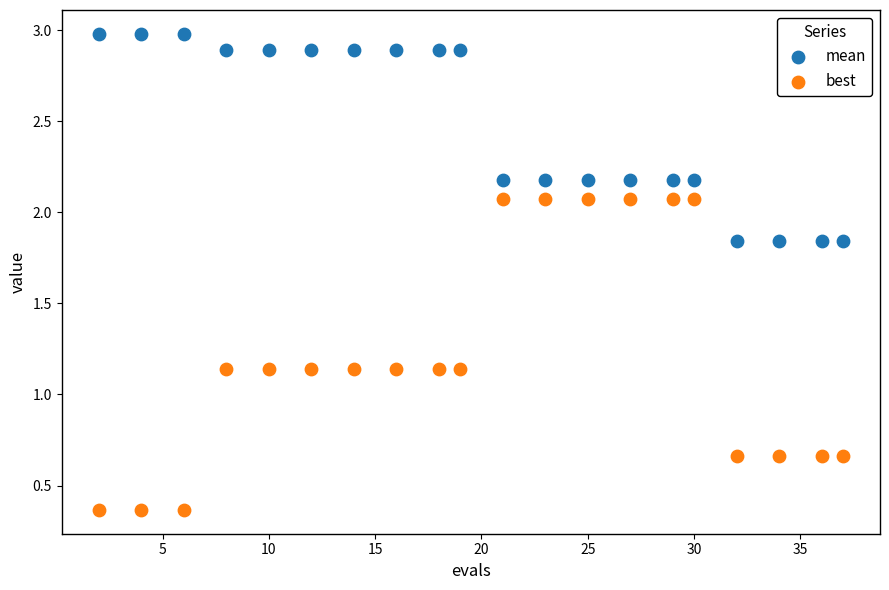

Which series has the widest spread of Y values?

best